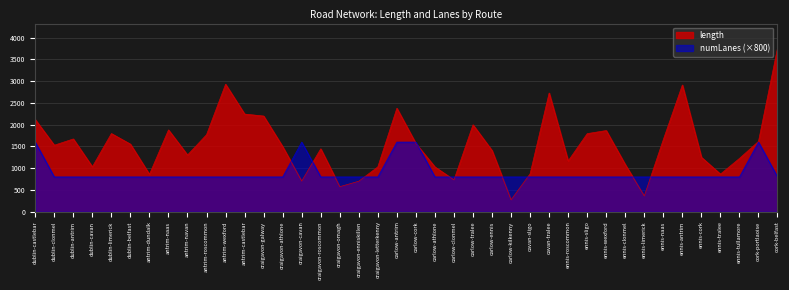

Between dublin-cavan and carlow-tralee, which series saw the biggest shift?

length